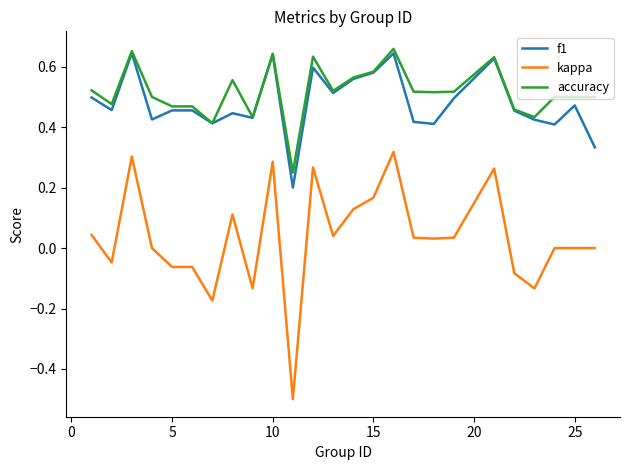

What is the minimum value for kappa?

-0.5